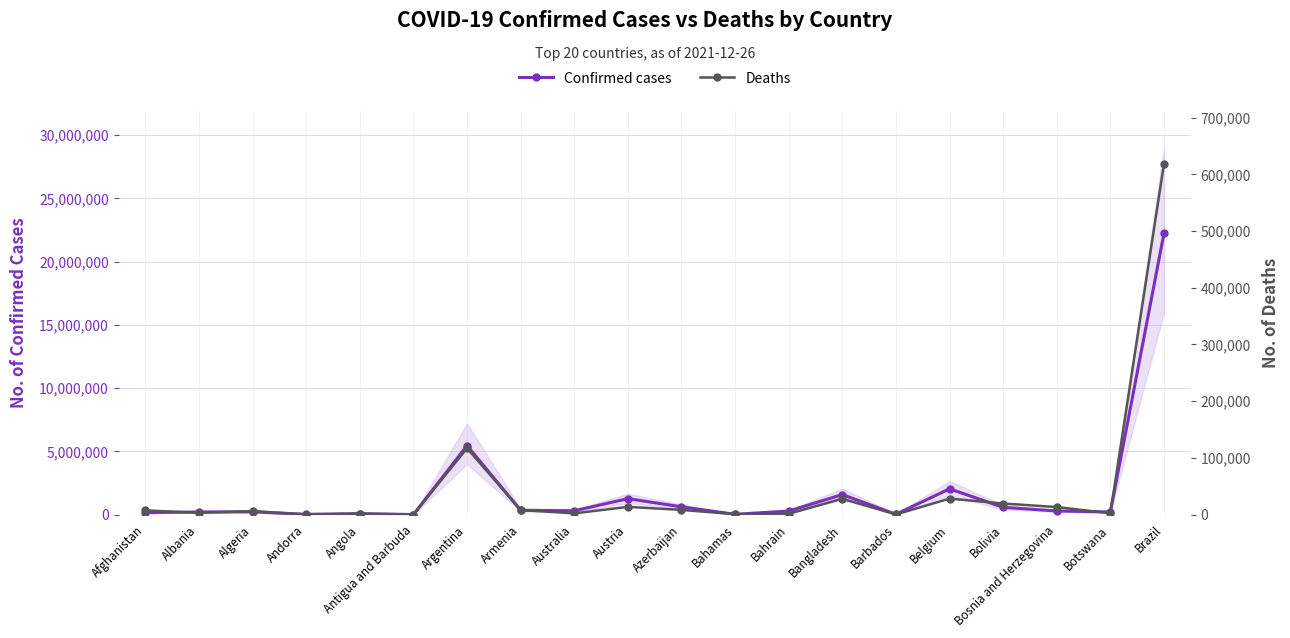

Reading left to right, what are all the values shown in this chart?

Confirmed cases: Afghanistan=157895	Albania=207542	Algeria=216376	Andorra=21730	Angola=71142	Antigua and Barbuda=4216	Argentina=5452419	Armenia=344379	Australia=300523	Austria=1262836	Azerbaijan=614119	Bahamas=23539	Bahrain=279518	Bangladesh=1582985	Barbados=27582	Belgium=2038111	Bolivia=575247	Bosnia and Herzegovina=287276	Botswana=208994	Brazil=22234623
Deaths: Afghanistan=7349	Albania=3189	Algeria=6229	Andorra=139	Angola=1746	Antigua and Barbuda=118	Argentina=117020	Armenia=7942	Australia=2190	Austria=13626	Azerbaijan=8284	Bahamas=713	Bahrain=1394	Bangladesh=28056	Barbados=260	Belgium=28149	Bolivia=19530	Bosnia and Herzegovina=13269	Botswana=2427	Brazil=618655